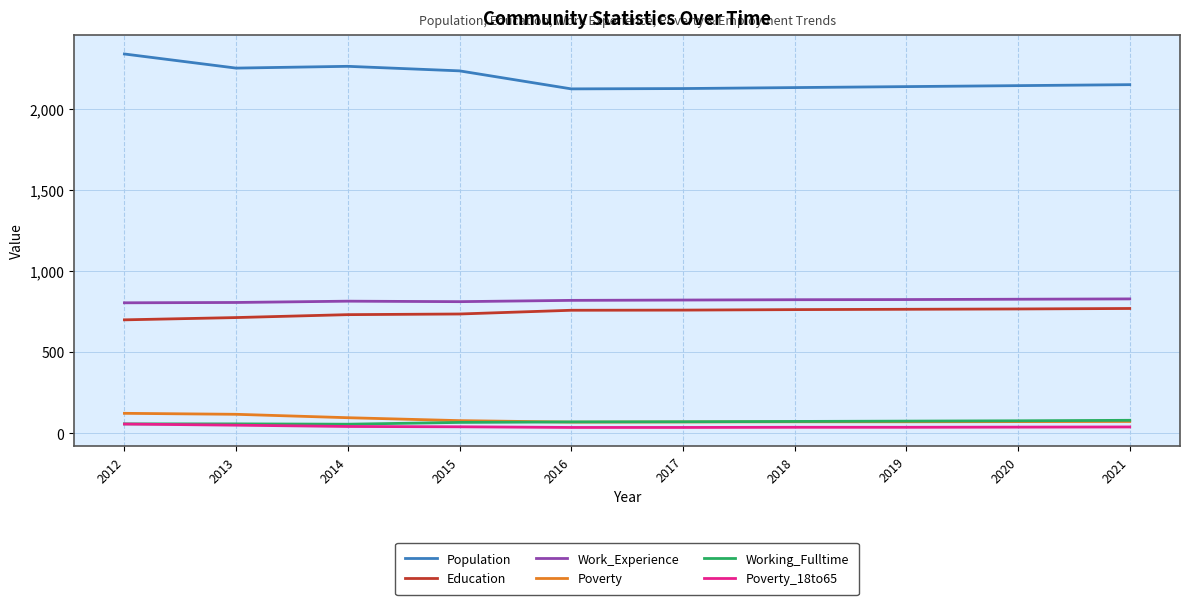

Which series has the widest spread of values?

Population